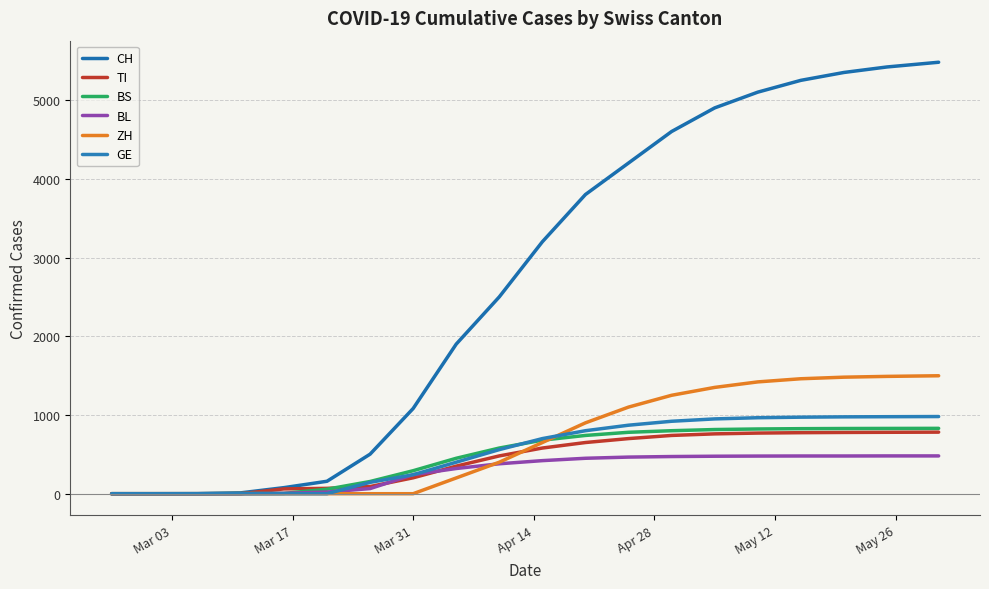

How many lines are shown in the chart?

6